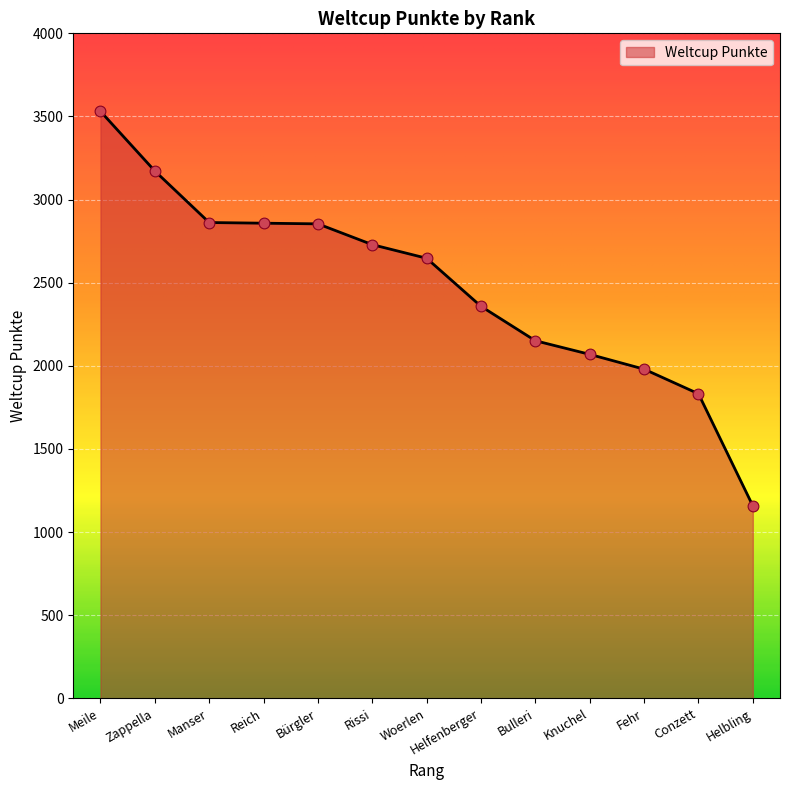

What is the ratio of the value at Manser to the value at Bulleri?

1.3